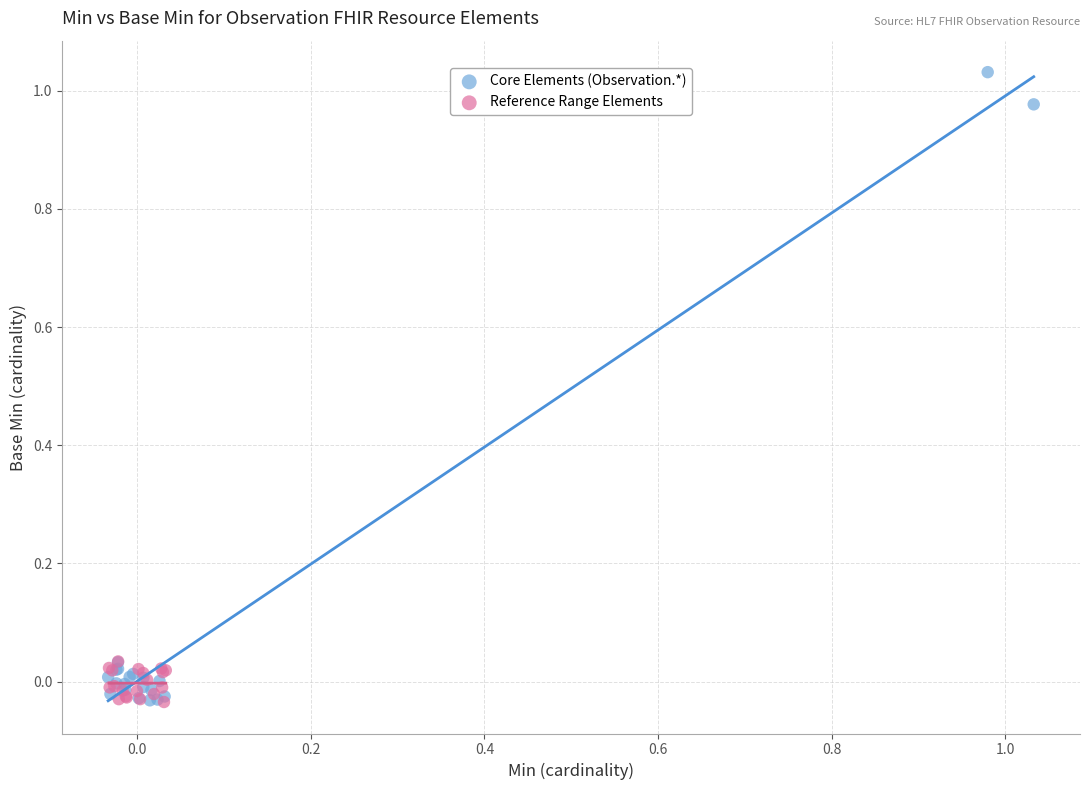

Which series has the largest Y range (max minus min)?

Core Elements (Observation.*)